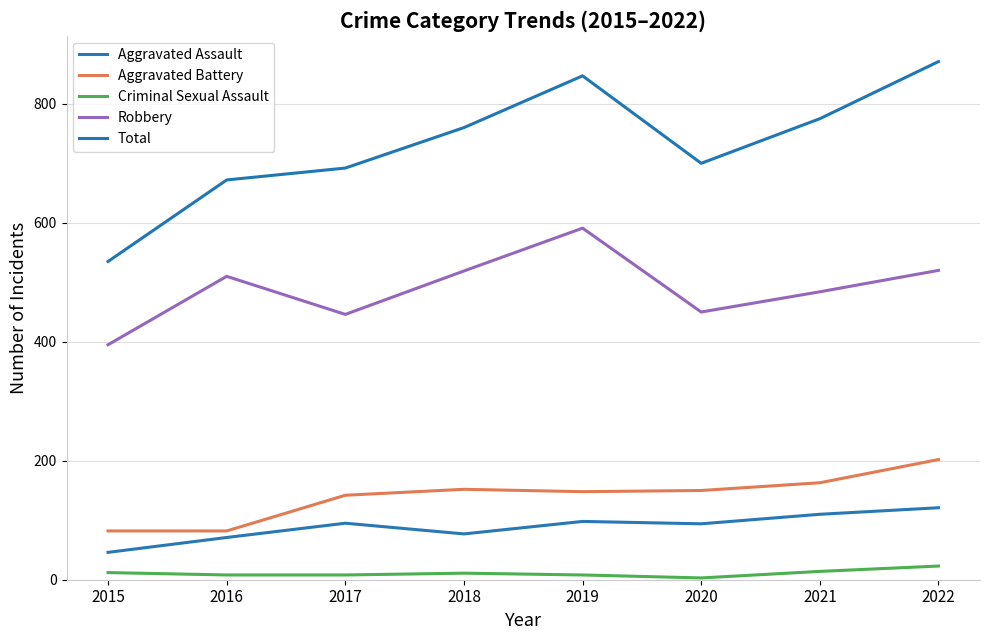

Rank the series by their maximum value, from highest to lowest.

Total, Robbery, Aggravated Battery, Aggravated Assault, Criminal Sexual Assault